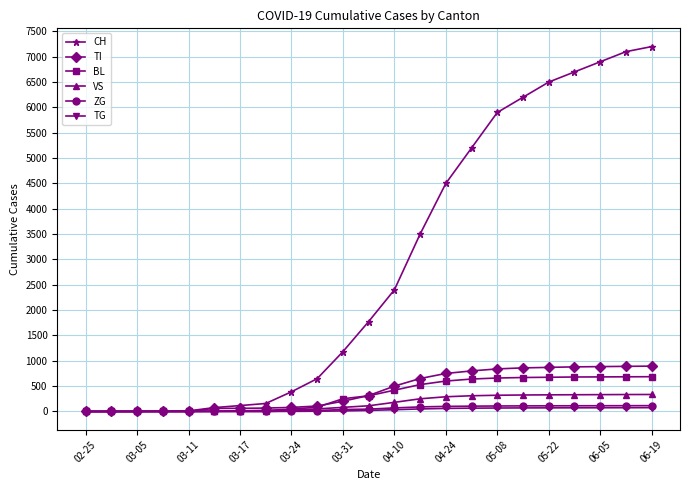

What is the maximum value for BL?

686